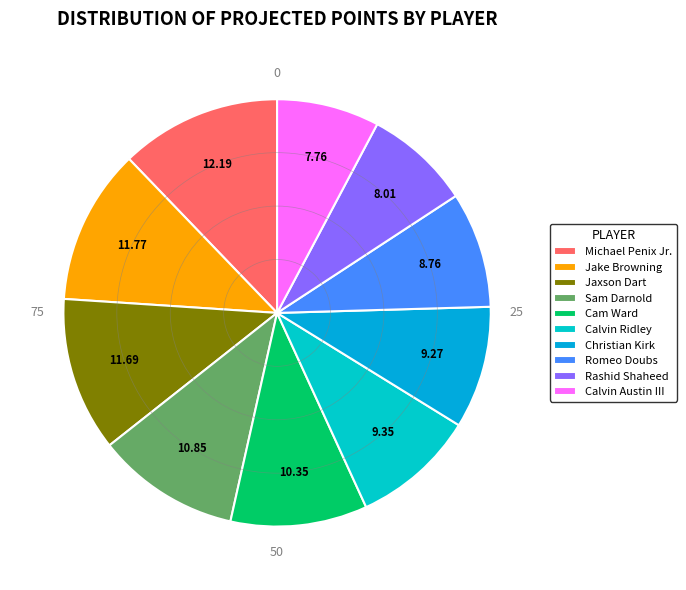

To the nearest percent, what is the average slice percentage?

10%